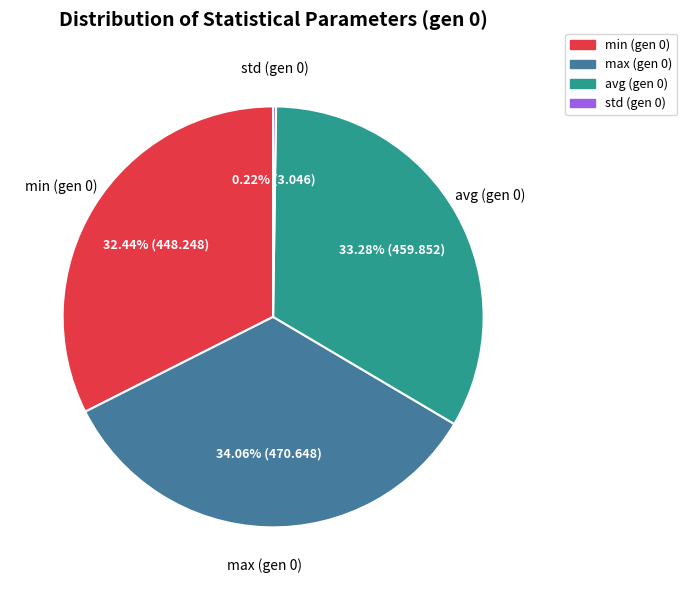

Combined, do avg (gen 0) and min (gen 0) account for over 50%?

Yes